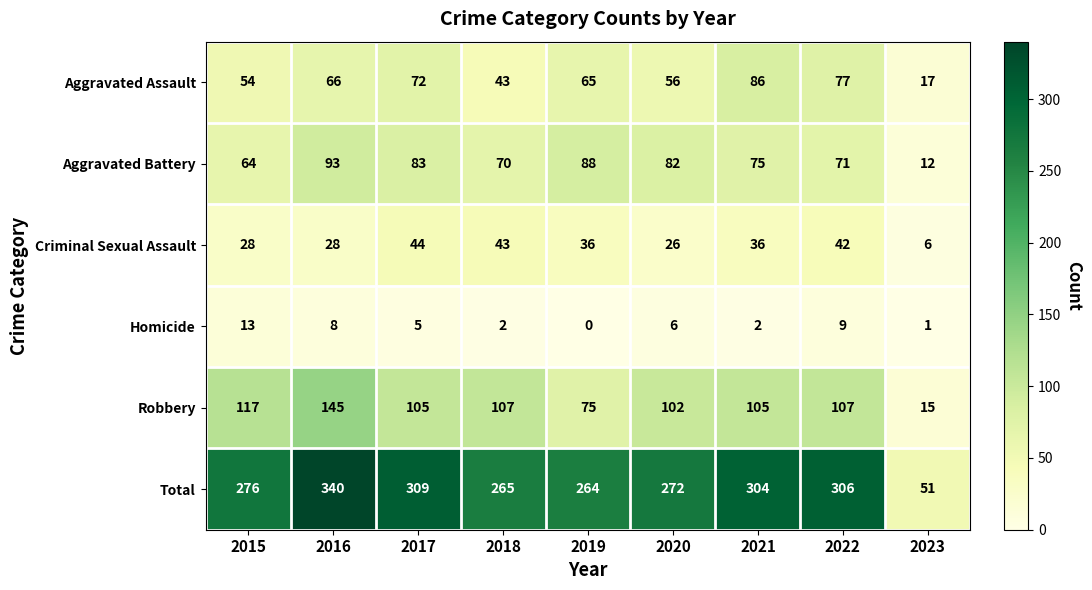

What is the difference between the maximum and minimum values in the Aggravated Battery series?

81